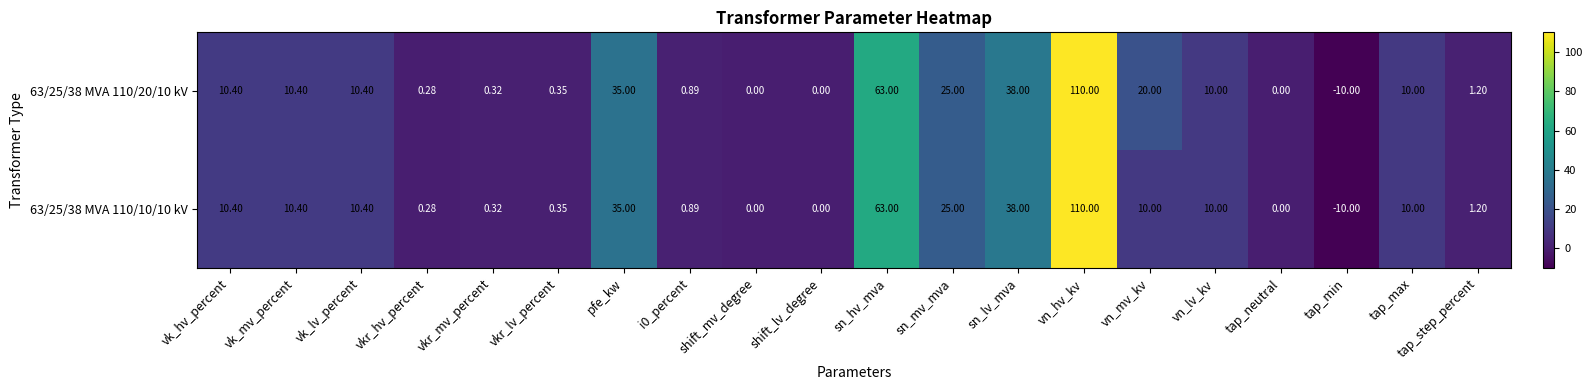

At which label is 63/25/38 MVA 110/20/10 kV closest to 50?

sn_lv_mva